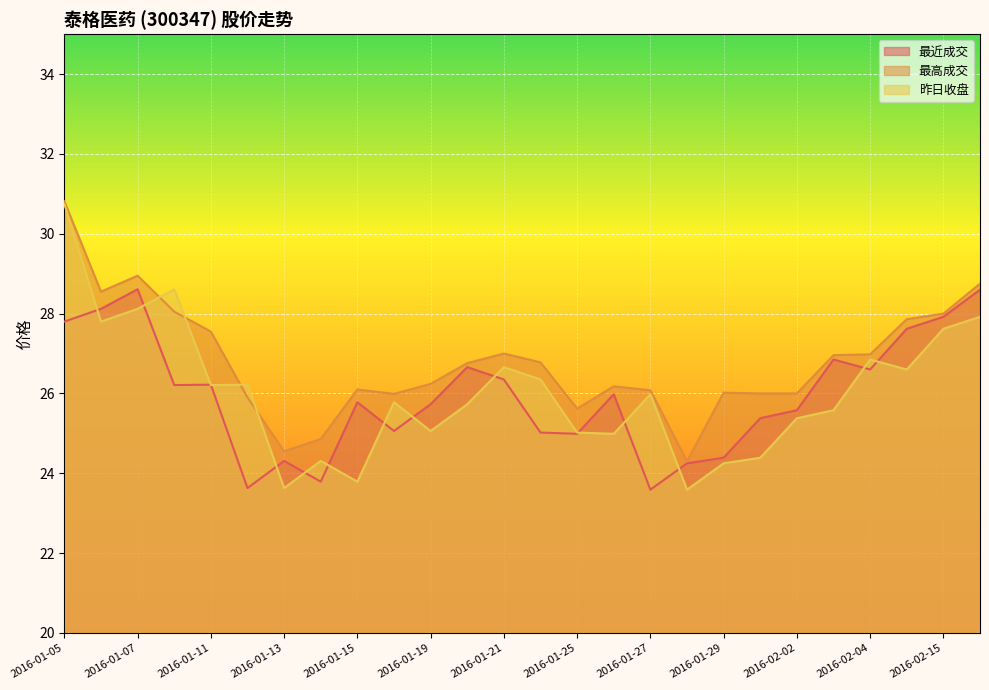

Where is the first local maximum for 最高成交?

2016-01-07